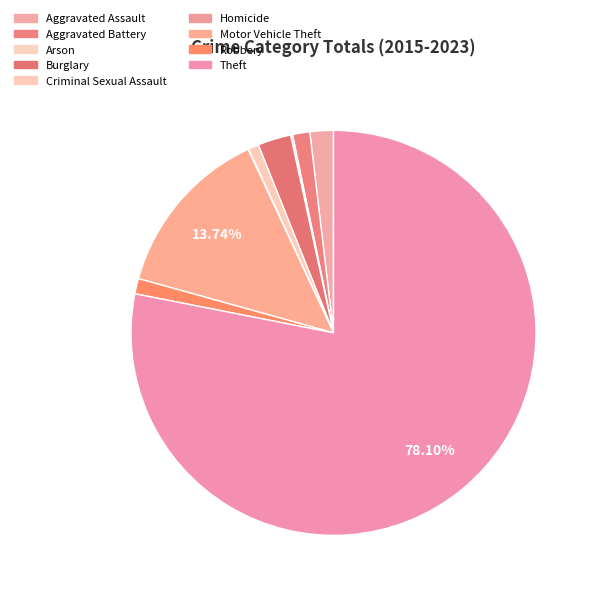

Which category accounts for the majority?

Theft